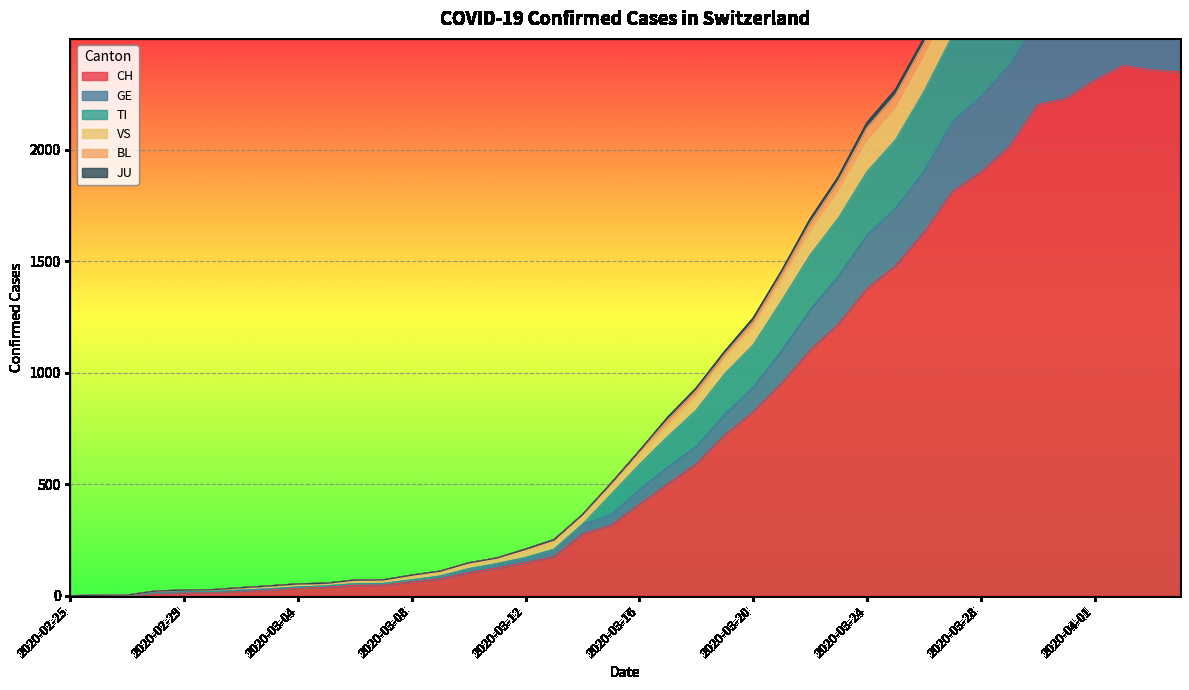

Reading left to right, what are all the values shown in this chart?

CH: 2020-02-25=0	2020-02-26=1	2020-02-27=2	2020-02-28=13	2020-02-29=15	2020-03-01=16	2020-03-02=22	2020-03-03=27	2020-03-04=35	2020-03-05=39	2020-03-06=47	2020-03-07=48	2020-03-08=62	2020-03-09=75	2020-03-10=103	2020-03-11=124	2020-03-12=148	2020-03-13=175	2020-03-14=277	2020-03-15=316	2020-03-16=410	2020-03-17=502	2020-03-18=591	2020-03-19=721	2020-03-20=825	2020-03-21=953	2020-03-22=1102	2020-03-23=1219	2020-03-24=1378	2020-03-25=1479	2020-03-26=1630	2020-03-27=1811	2020-03-28=1899	2020-03-29=2014	2020-03-30=2202	2020-03-31=2229	2020-04-01=2311	2020-04-02=2377	2020-04-03=2357	2020-04-04=2348
GE: 2020-02-25=0	2020-02-26=2	2020-02-27=3	2020-02-28=15	2020-02-29=18	2020-03-01=19	2020-03-02=25	2020-03-03=31	2020-03-04=39	2020-03-05=44	2020-03-06=54	2020-03-07=55	2020-03-08=71	2020-03-09=88	2020-03-10=121	2020-03-11=144	2020-03-12=171	2020-03-13=208	2020-03-14=320	2020-03-15=362	2020-03-16=476	2020-03-17=577	2020-03-18=669	2020-03-19=813	2020-03-20=934	2020-03-21=1098	2020-03-22=1281	2020-03-23=1433	2020-03-24=1616	2020-03-25=1737	2020-03-26=1902	2020-03-27=2124	2020-03-28=2238	2020-03-29=2379	2020-03-30=2584	2020-03-31=2634	2020-04-01=2717	2020-04-02=2801	2020-04-03=2781	2020-04-04=2769
TI: 2020-02-25=0	2020-02-26=2	2020-02-27=3	2020-02-28=21	2020-02-29=25	2020-03-01=27	2020-03-02=36	2020-03-03=44	2020-03-04=53	2020-03-05=56	2020-03-06=70	2020-03-07=71	2020-03-08=92	2020-03-09=110	2020-03-10=147	2020-03-11=169	2020-03-12=209	2020-03-13=251	2020-03-14=363	2020-03-15=503	2020-03-16=649	2020-03-17=800	2020-03-18=931	2020-03-19=1095	2020-03-20=1244	2020-03-21=1456	2020-03-22=1688	2020-03-23=1879	2020-03-24=2120	2020-03-25=2268	2020-03-26=2498	2020-03-27=2772	2020-03-28=2889	2020-03-29=3083	2020-03-30=3292	2020-03-31=3329	2020-04-01=3401	2020-04-02=3460	2020-04-03=3434	2020-04-04=3410
VS: 2020-02-25=0	2020-02-26=2	2020-02-27=3	2020-02-28=21	2020-02-29=25	2020-03-01=27	2020-03-02=36	2020-03-03=44	2020-03-04=53	2020-03-05=56	2020-03-06=70	2020-03-07=71	2020-03-08=92	2020-03-09=110	2020-03-10=147	2020-03-11=169	2020-03-12=209	2020-03-13=251	2020-03-14=363	2020-03-15=503	2020-03-16=649	2020-03-17=789	2020-03-18=920	2020-03-19=1083	2020-03-20=1230	2020-03-21=1443	2020-03-22=1670	2020-03-23=1861	2020-03-24=2098	2020-03-25=2245	2020-03-26=2476	2020-03-27=2747	2020-03-28=2862	2020-03-29=3055	2020-03-30=3264	2020-03-31=3300	2020-04-01=3372	2020-04-02=3431	2020-04-03=3406	2020-04-04=3383
BL: 2020-02-25=0	2020-02-26=2	2020-02-27=3	2020-02-28=21	2020-02-29=24	2020-03-01=26	2020-03-02=35	2020-03-03=43	2020-03-04=52	2020-03-05=55	2020-03-06=66	2020-03-07=67	2020-03-08=88	2020-03-09=106	2020-03-10=142	2020-03-11=166	2020-03-12=200	2020-03-13=239	2020-03-14=355	2020-03-15=491	2020-03-16=632	2020-03-17=763	2020-03-18=893	2020-03-19=1064	2020-03-20=1203	2020-03-21=1413	2020-03-22=1630	2020-03-23=1810	2020-03-24=2032	2020-03-25=2177	2020-03-26=2408	2020-03-27=2668	2020-03-28=2787	2020-03-29=2956	2020-03-30=3178	2020-03-31=3212	2020-04-01=3286	2020-04-02=3350	2020-04-03=3324	2020-04-04=3310
JU: 2020-02-25=0	2020-02-26=2	2020-02-27=3	2020-02-28=15	2020-02-29=18	2020-03-01=19	2020-03-02=25	2020-03-03=31	2020-03-04=39	2020-03-05=44	2020-03-06=54	2020-03-07=55	2020-03-08=71	2020-03-09=88	2020-03-10=121	2020-03-11=144	2020-03-12=171	2020-03-13=208	2020-03-14=320	2020-03-15=454	2020-03-16=588	2020-03-17=714	2020-03-18=832	2020-03-19=995	2020-03-20=1124	2020-03-21=1322	2020-03-22=1527	2020-03-23=1694	2020-03-24=1901	2020-03-25=2043	2020-03-26=2260	2020-03-27=2510	2020-03-28=2623	2020-03-29=2781	2020-03-30=2999	2020-03-31=3035	2020-04-01=3113	2020-04-02=3175	2020-04-03=3151	2020-04-04=3132